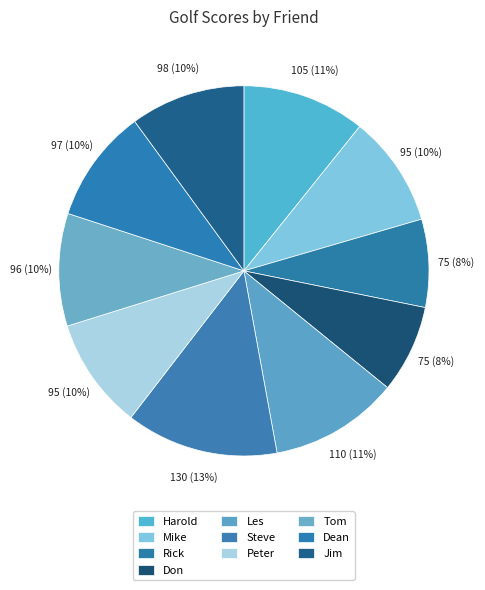

How many segments does this pie chart have?

10